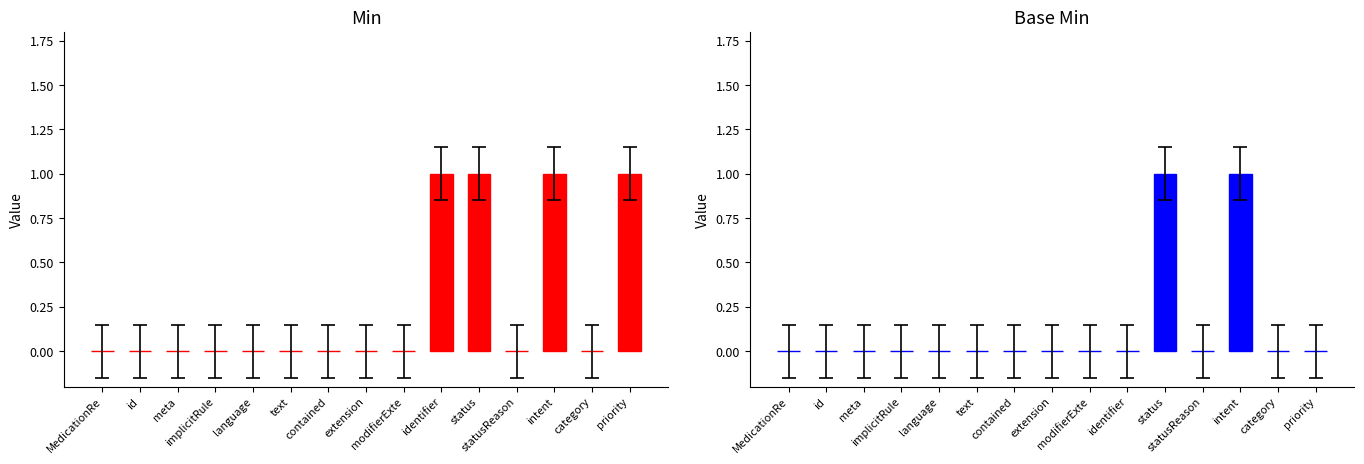

What is the label of the 9th bar from the left?

modifierExte